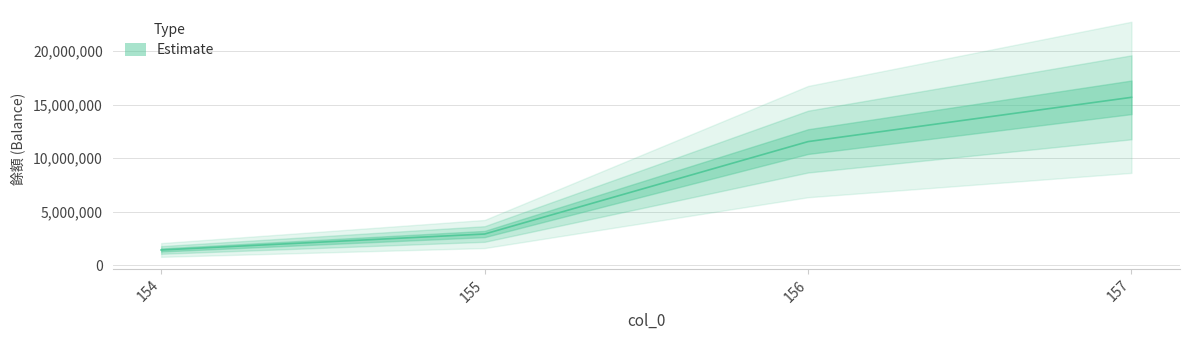

What is the difference between the maximum and second lowest values?

12758830